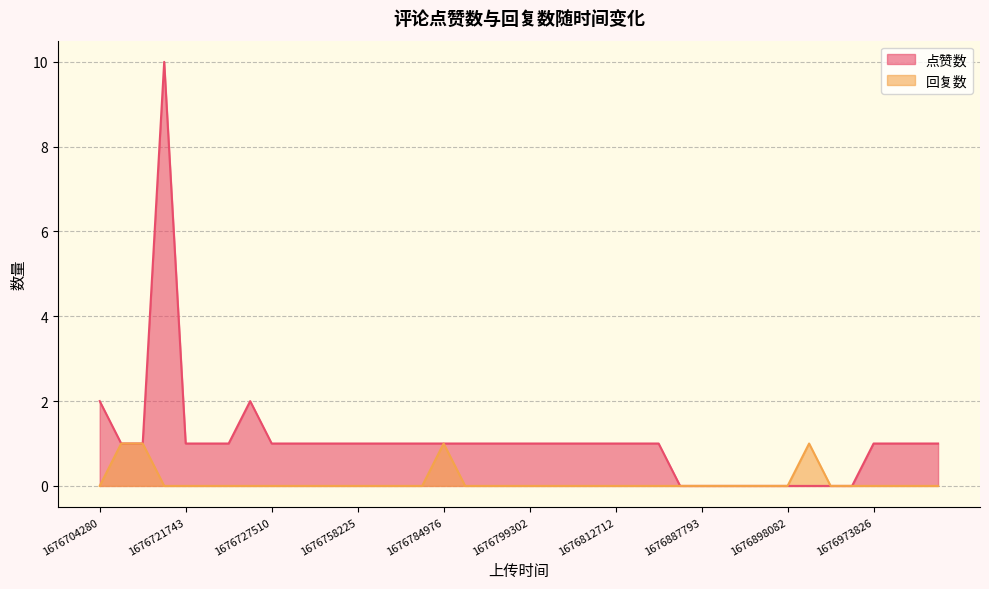

Rank the series by their average value, from lowest to highest.

回复数, 点赞数